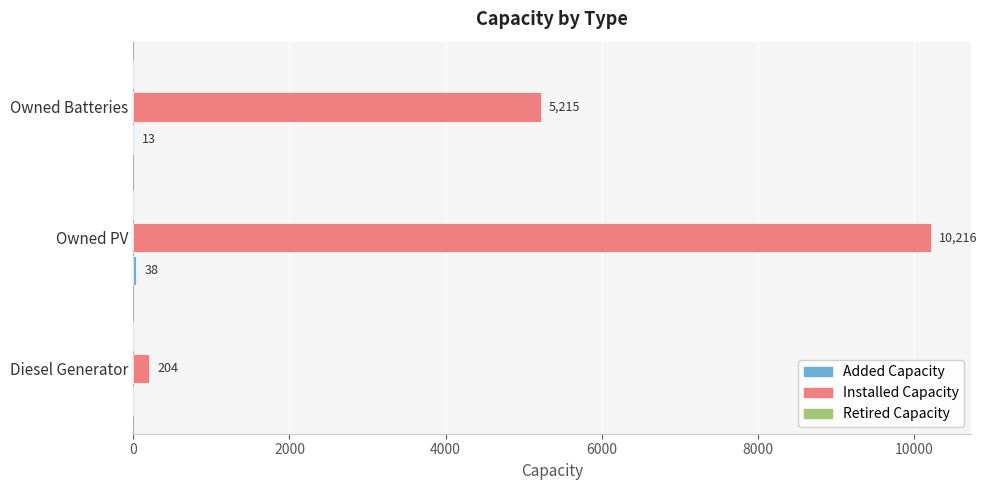

Which series has the largest total across all categories?

Installed Capacity